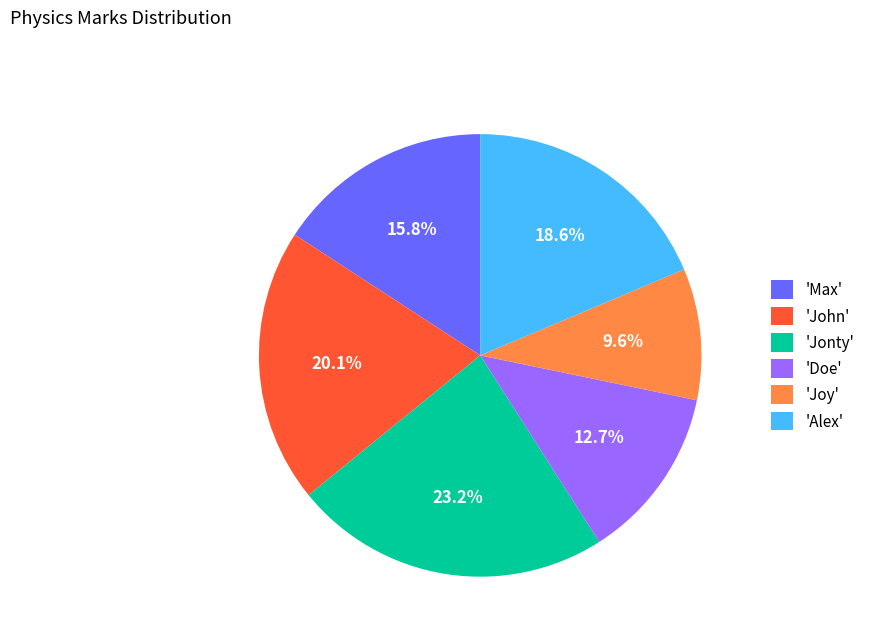

Between 'Alex' and 'John', which is larger?

'John'